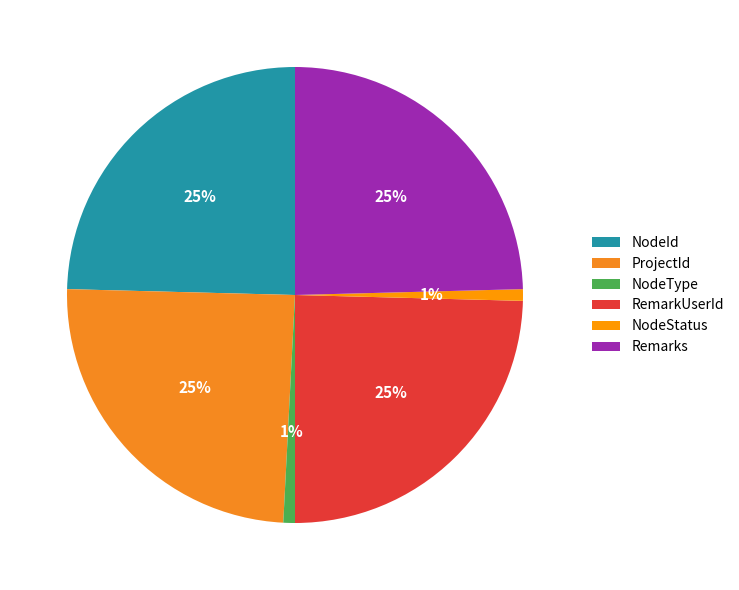

How many segments does this pie chart have?

6